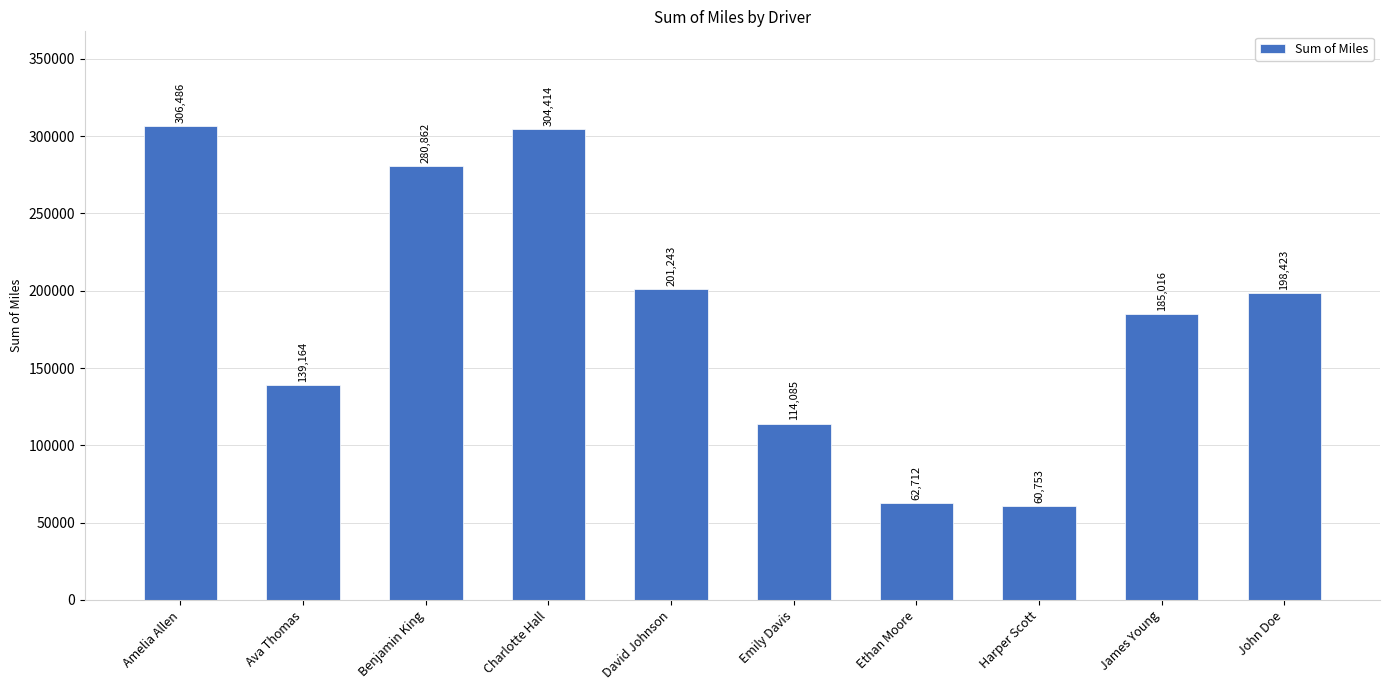

True or false: the data shows 113730 at David Johnson.

False